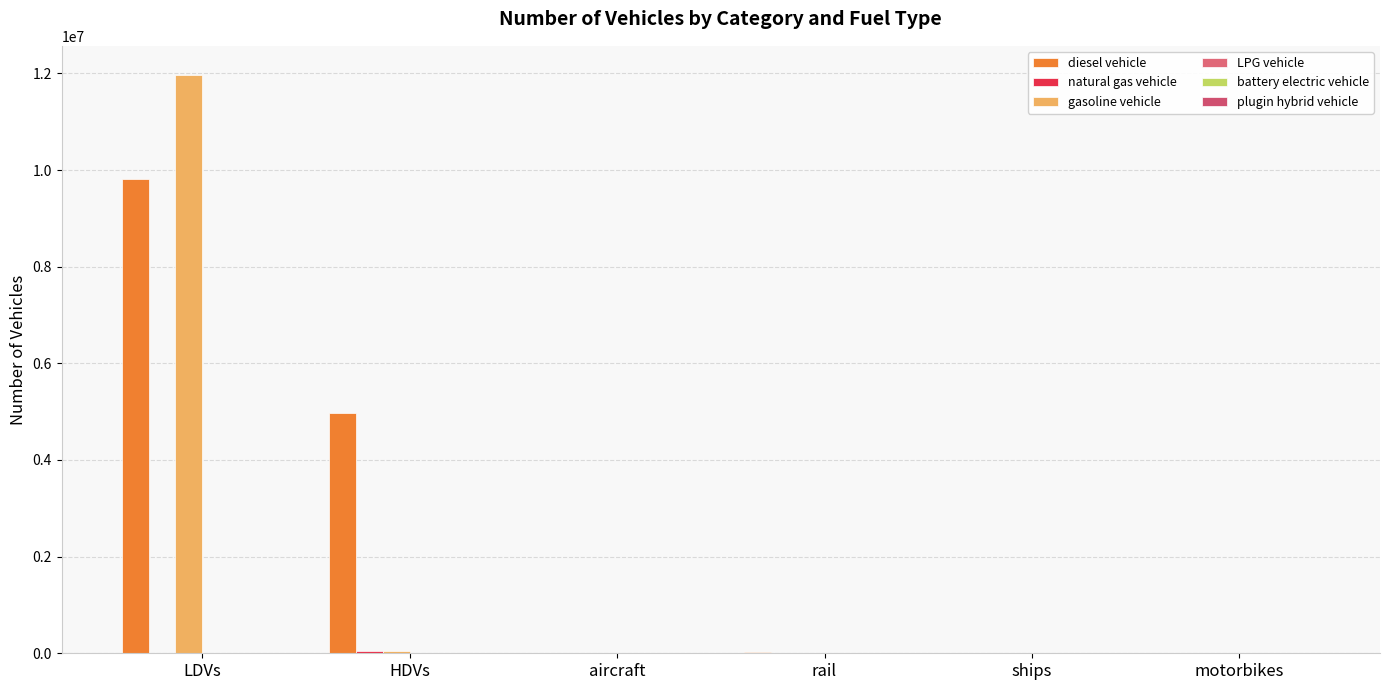

How many groups of bars are there?

6